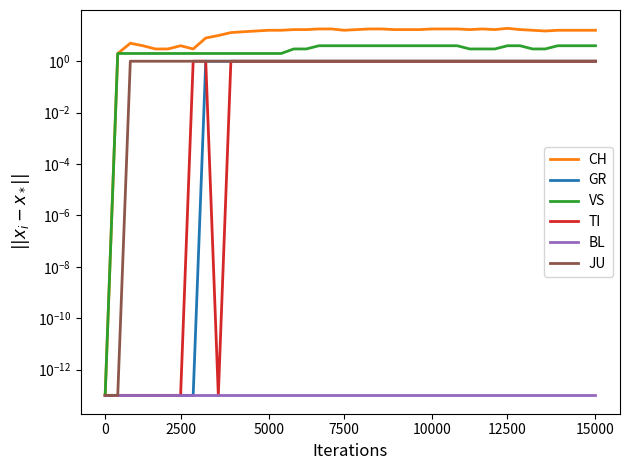

What is the label of the 37th point from the right?

7500